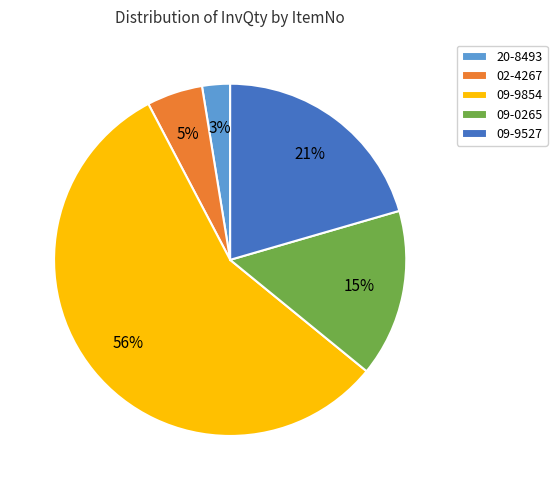

Is the sum of 09-9527 and 09-0265 greater than half?

No